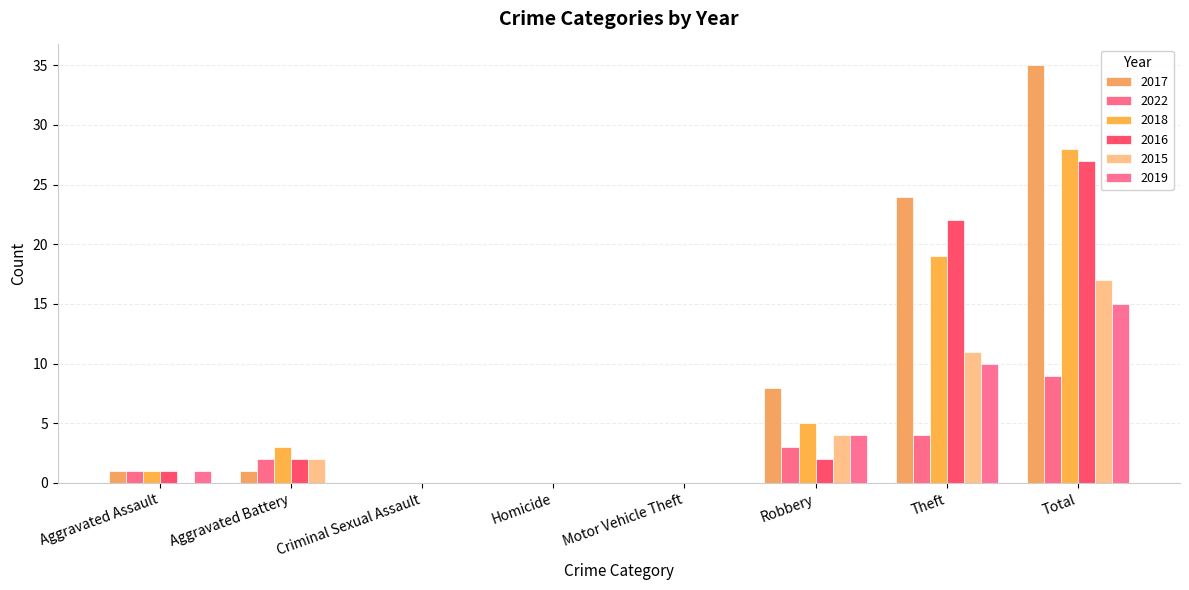

Which series has the largest total across all categories?

2017